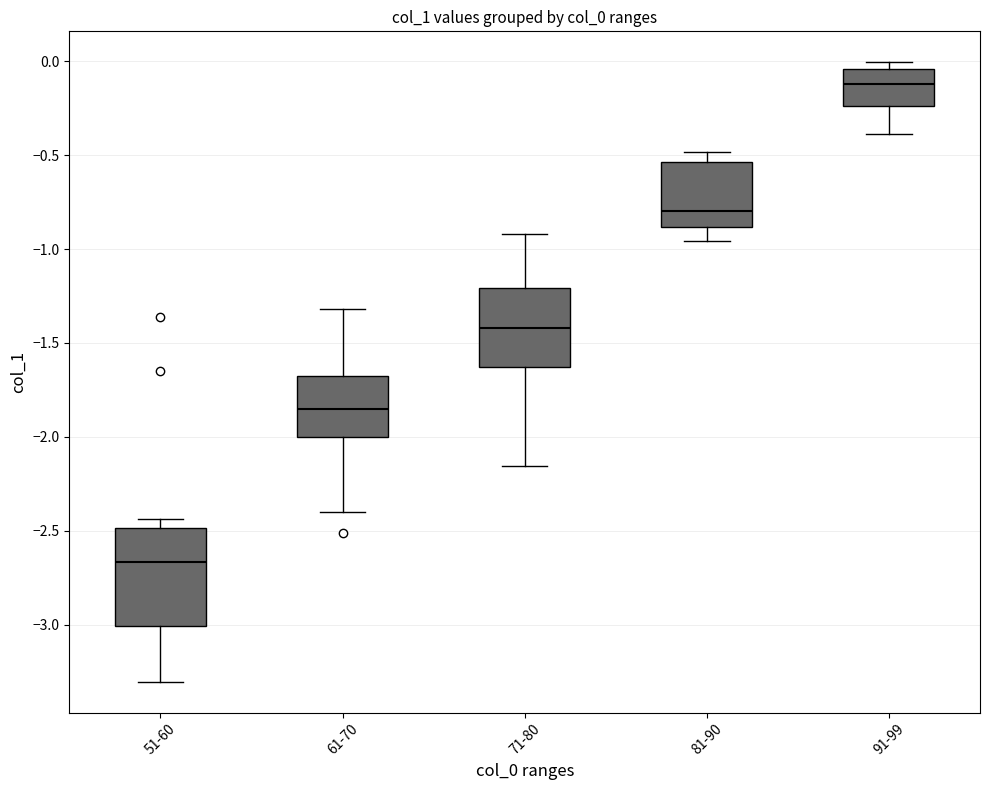

Which box's median line is the highest?

91-99